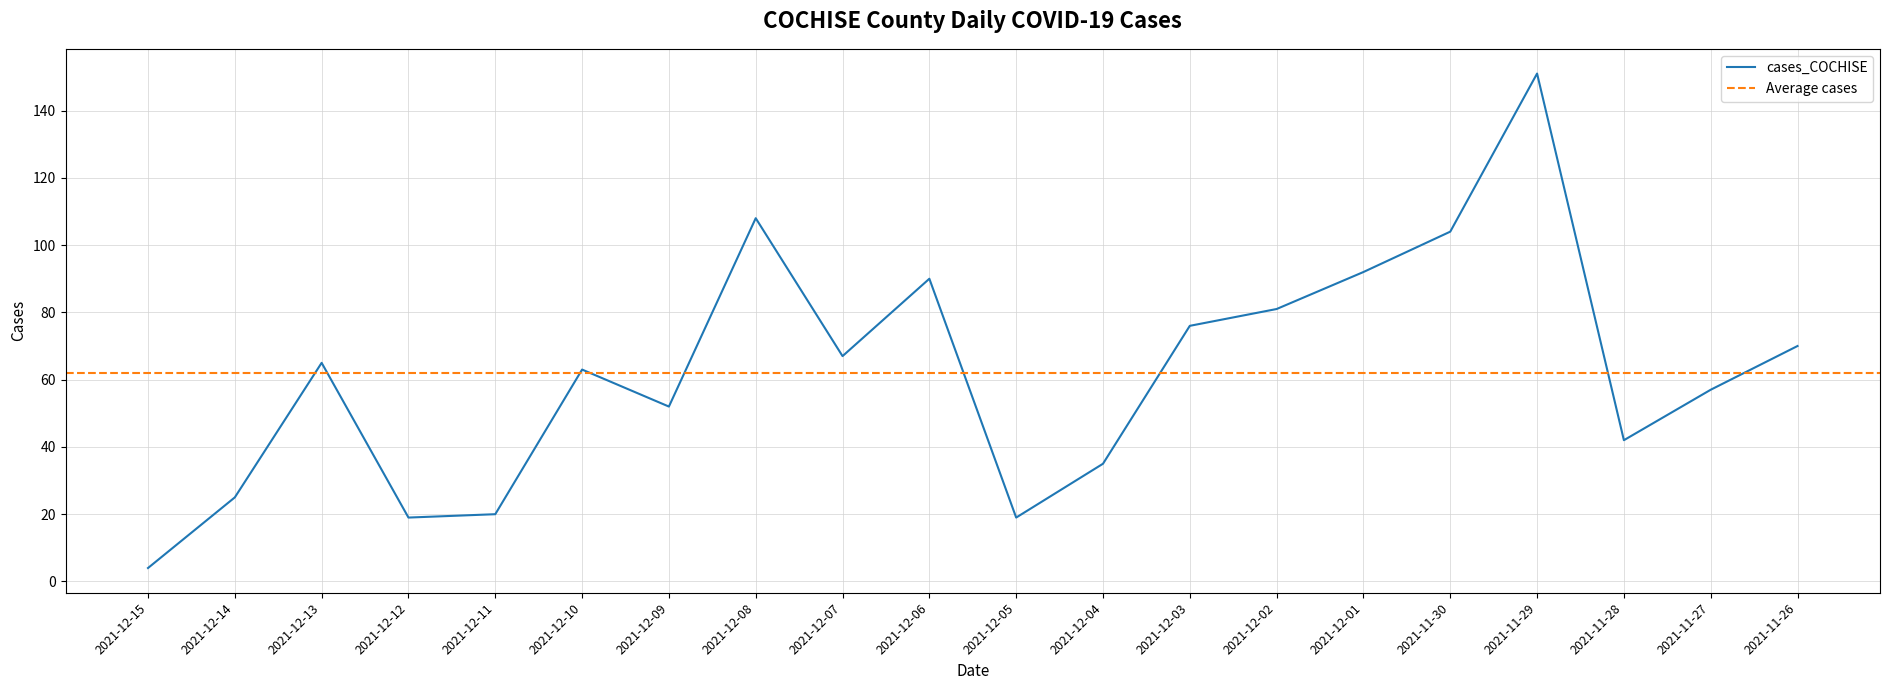

Rank the categories by value from lowest to highest.

2021-12-15, 2021-12-12, 2021-12-05, 2021-12-11, 2021-12-14, 2021-12-04, 2021-11-28, 2021-12-09, 2021-11-27, 2021-12-10, 2021-12-13, 2021-12-07, 2021-11-26, 2021-12-03, 2021-12-02, 2021-12-06, 2021-12-01, 2021-11-30, 2021-12-08, 2021-11-29